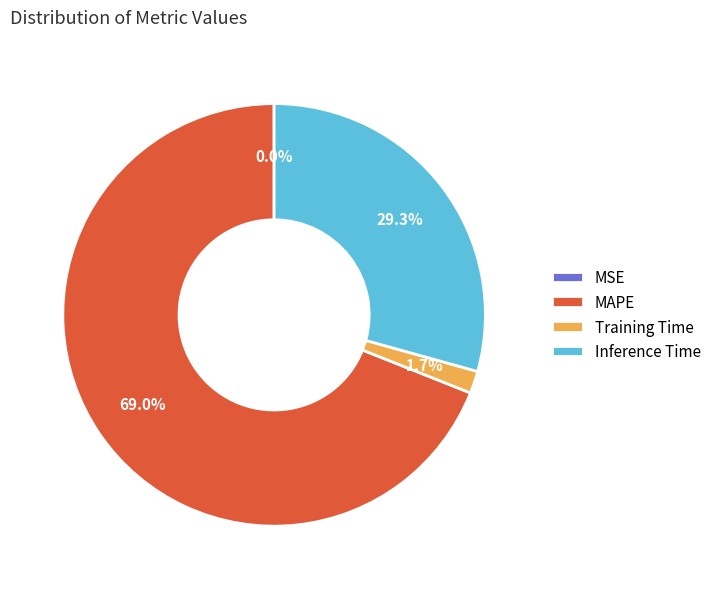

True or false: MAPE accounts for 75% of the total.

False